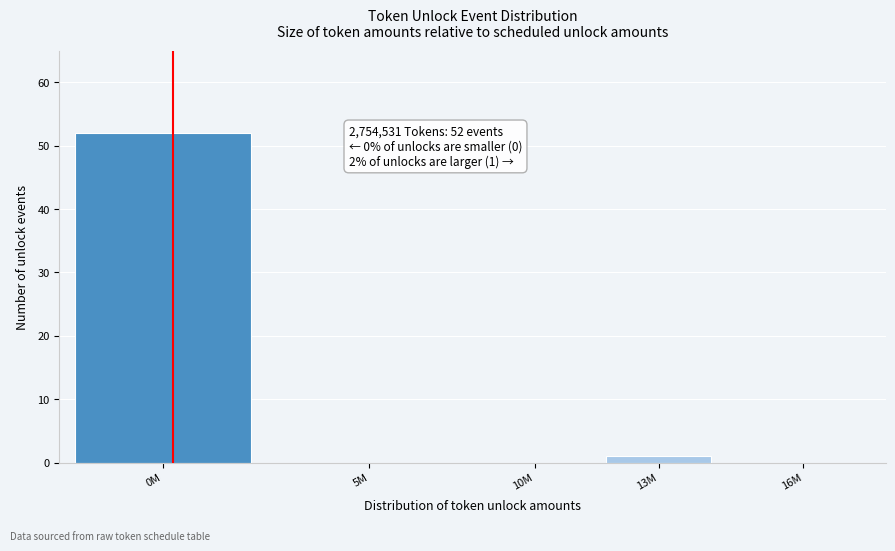

Reading right to left, transcribe all the data shown in this chart.

16M=0	13M=1	10M=0	5M=0	0M=52